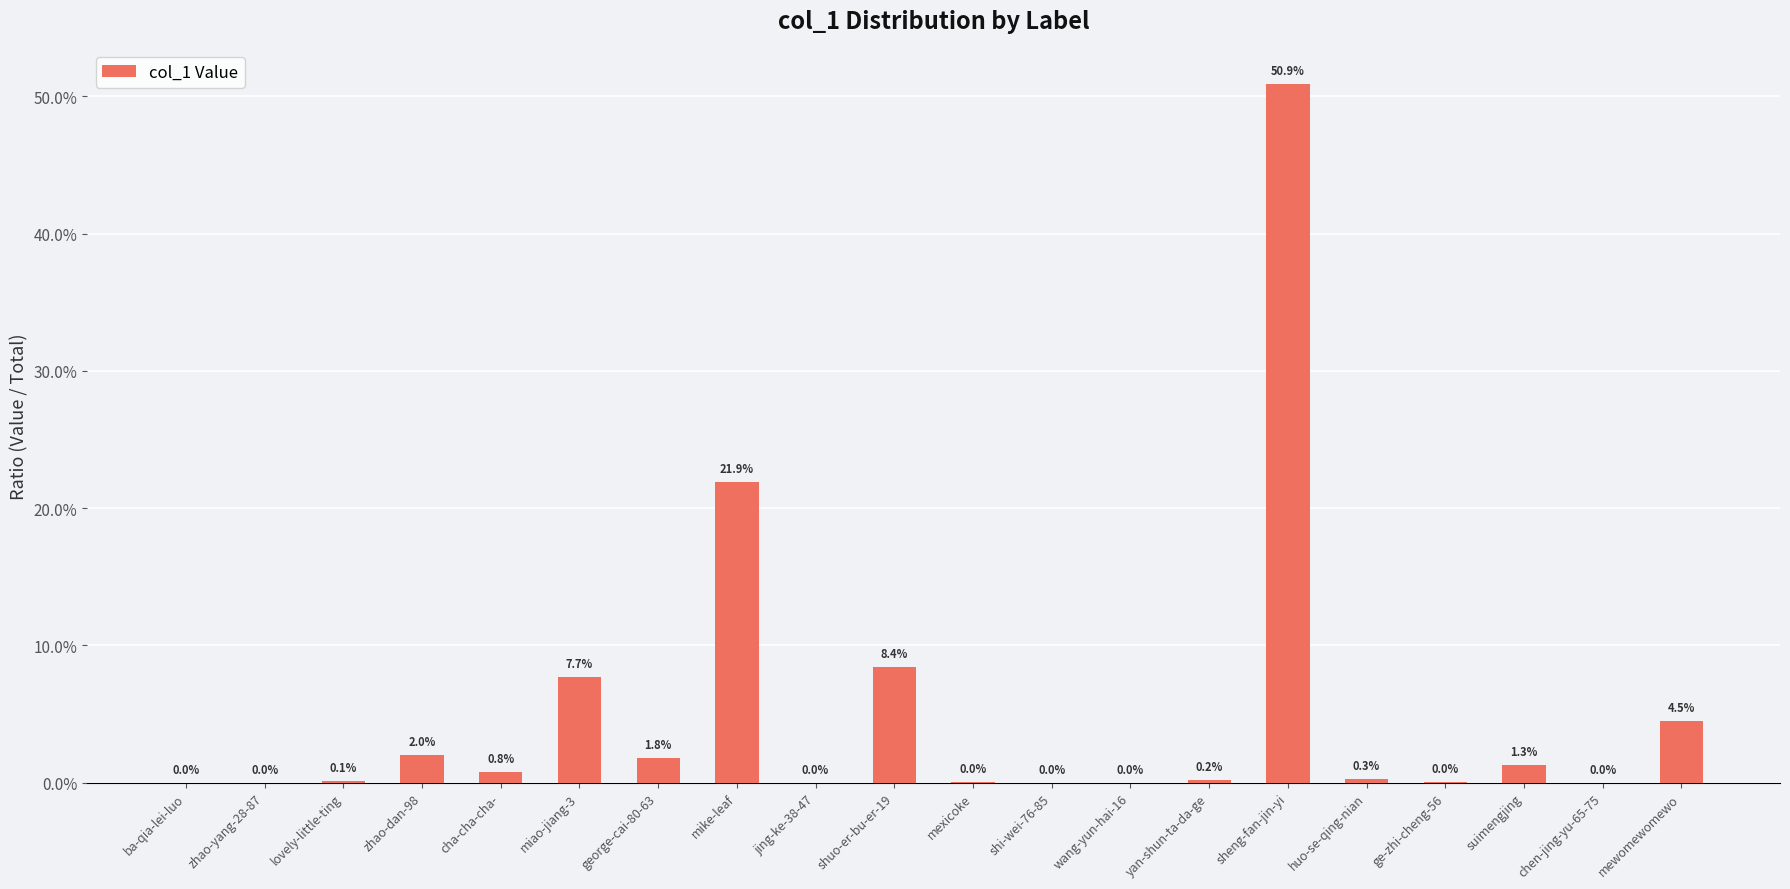

What is the sum of the values at shi-wei-76-85 and sheng-fan-jin-yi?

0.5